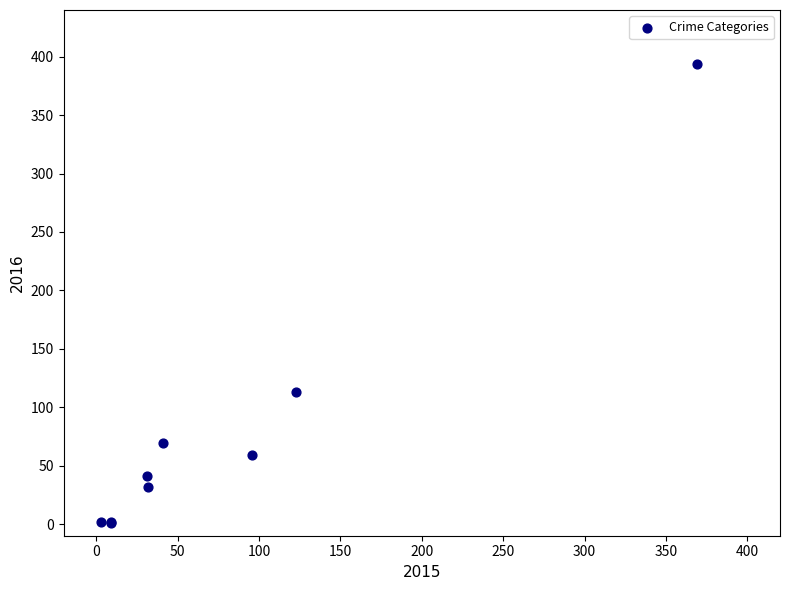

What Y value in the scatter plot is closest to 197?

113